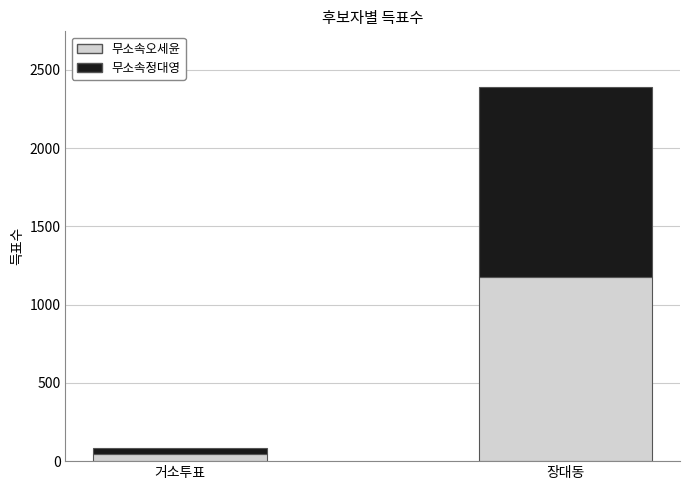

Is it true that 무소속오세윤 equals 653 at 장대동?

False